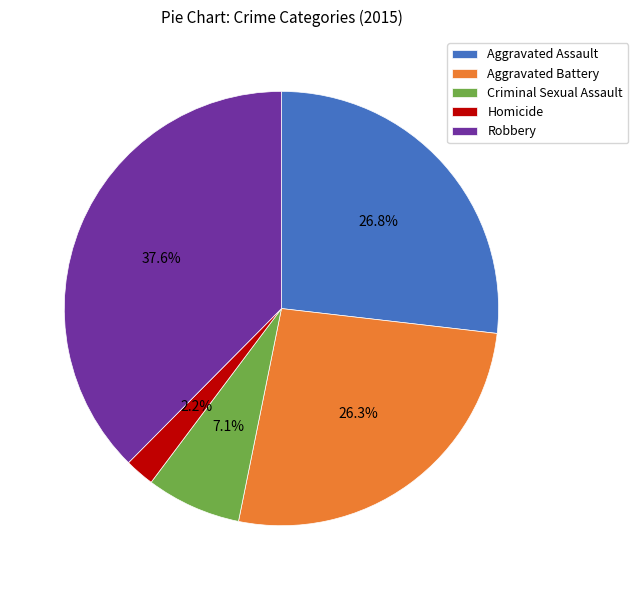

Does any single category account for the majority?

No